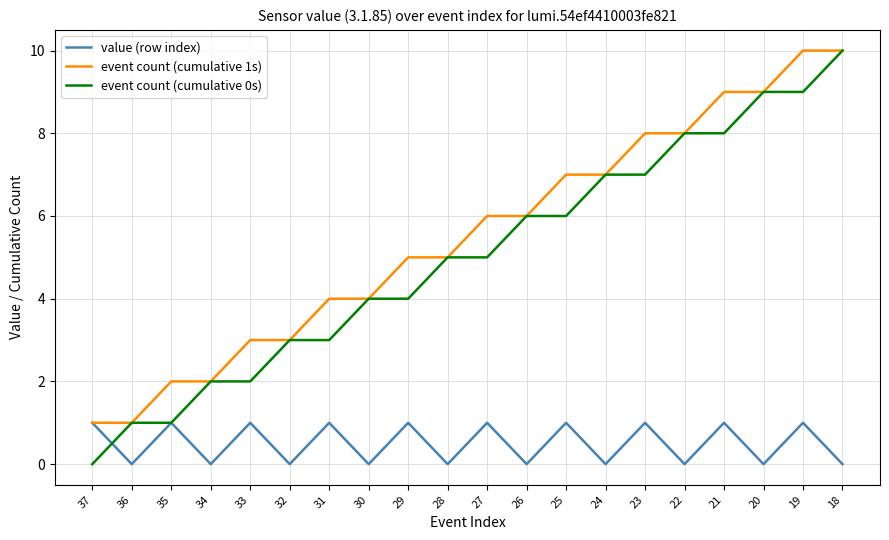

Which series has the widest spread of values?

event count (cumulative 0s)